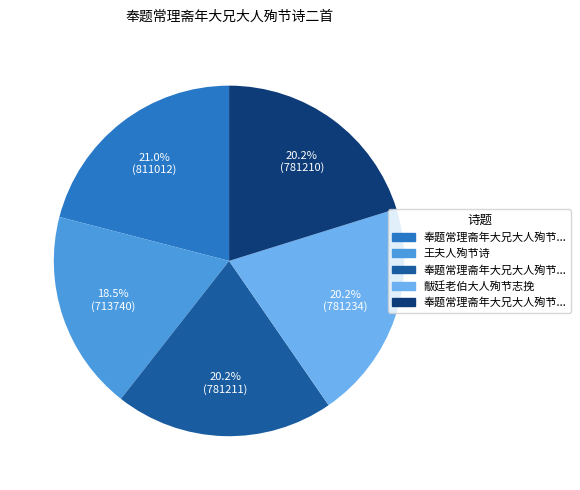

To the nearest percent, what is the average slice percentage?

20%